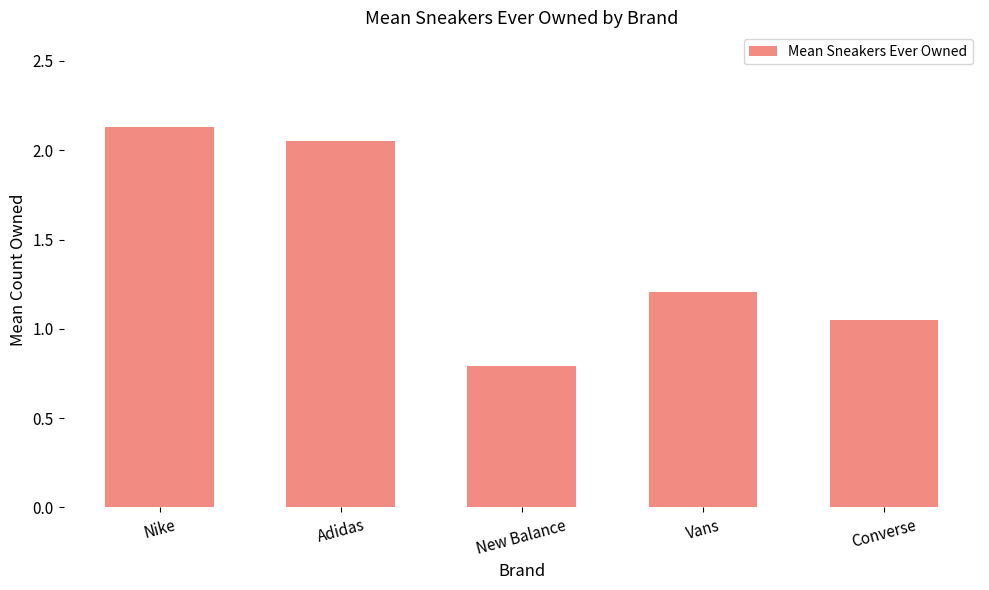

What is the label of the 5th bar from the left?

Converse